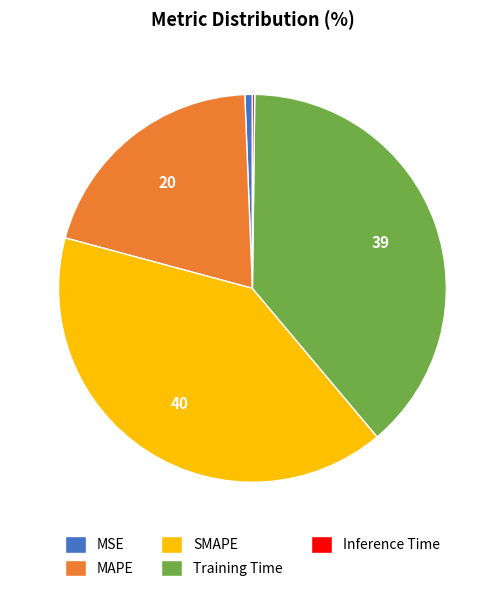

Does MSE account for over 50% of the chart?

No